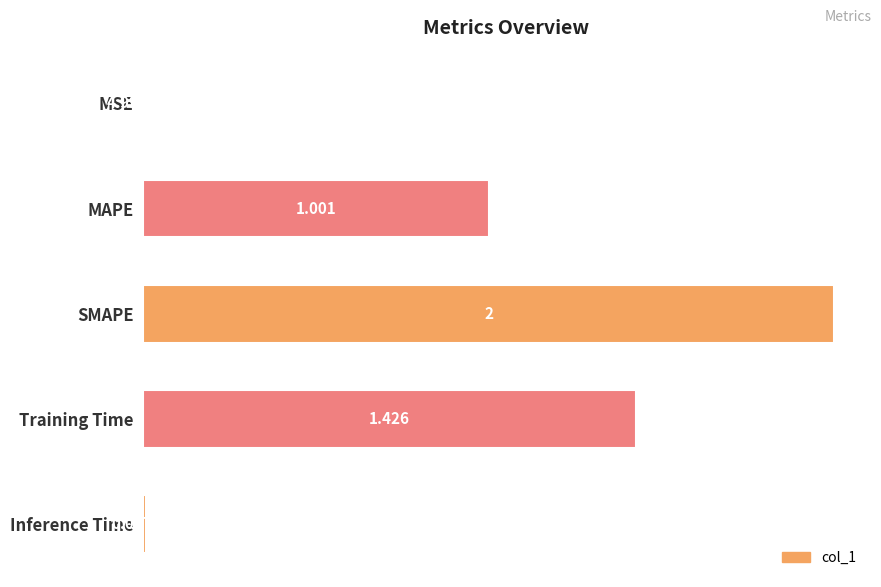

Which label corresponds to the largest value in the chart?

SMAPE